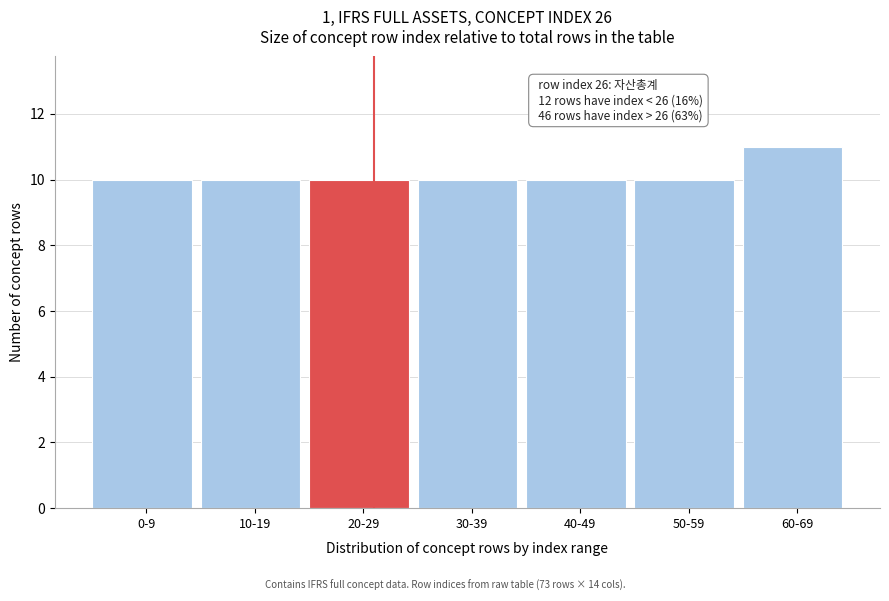

Reading left to right, extract all data points from this chart.

0-9=10	10-19=10	20-29=10	30-39=10	40-49=10	50-59=10	60-69=11